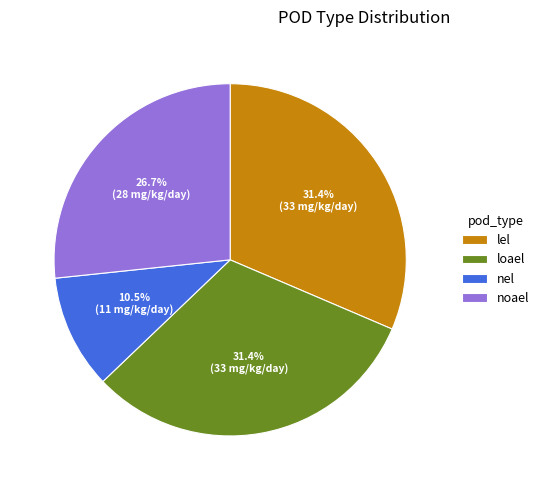

Does lel represent more than half of the total?

No